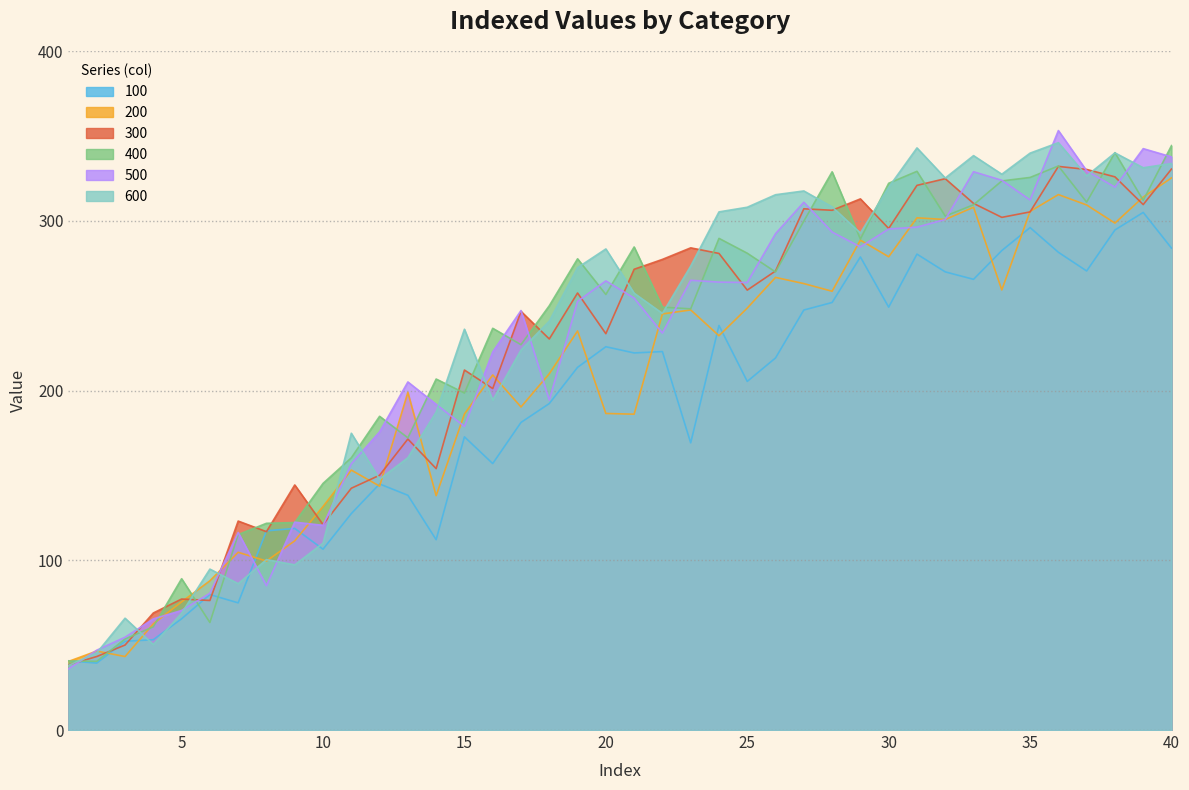

Does the chart display data point markers on the line(s)?

No